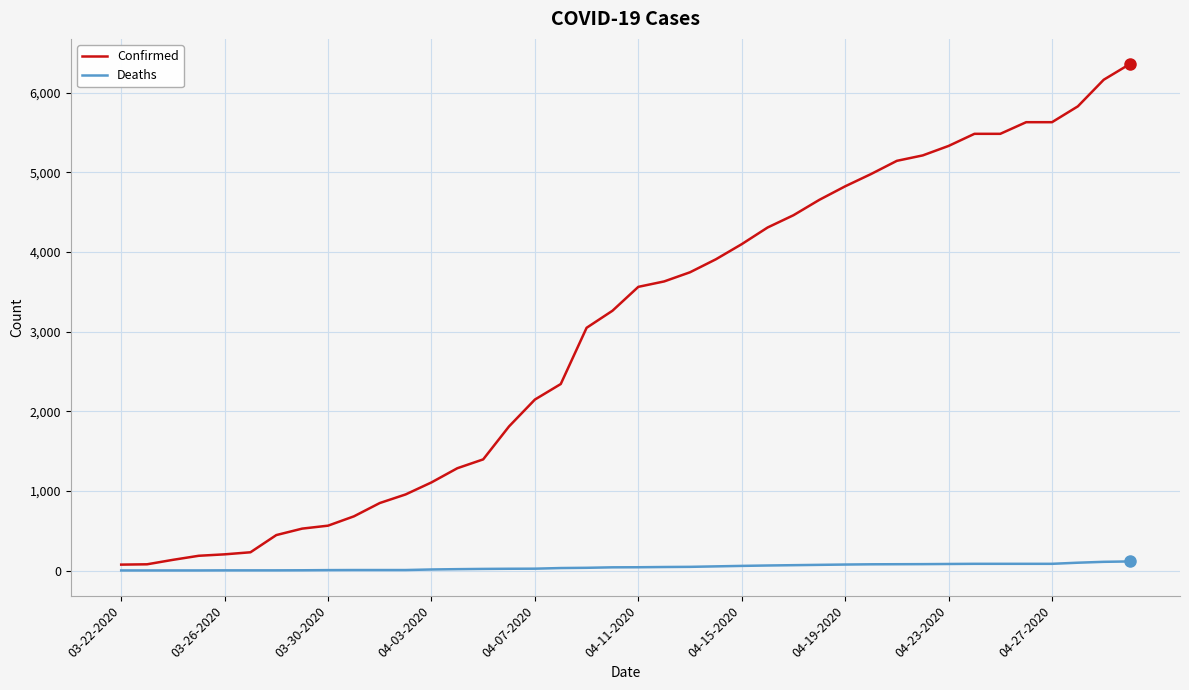

At how many categories does at least one series exceed 5016?

10